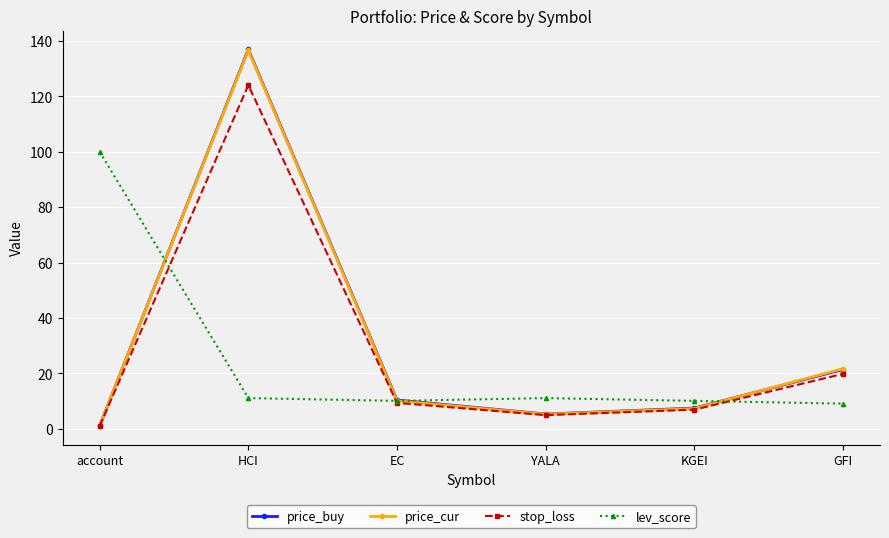

At which category is the sum across all series the highest?

HCI